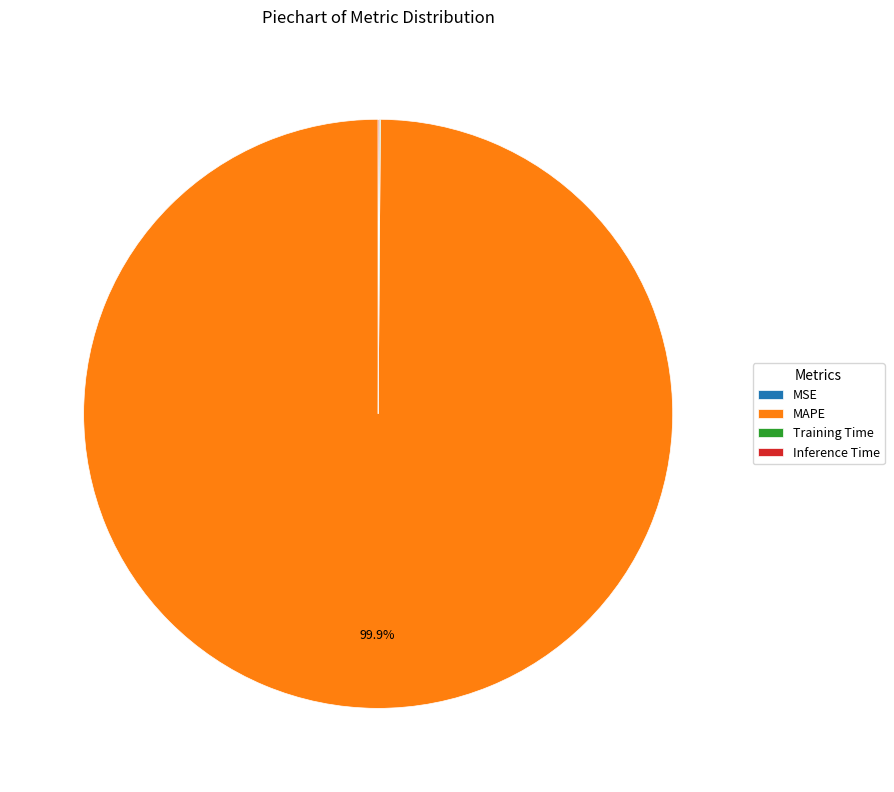

What is the majority slice?

MAPE